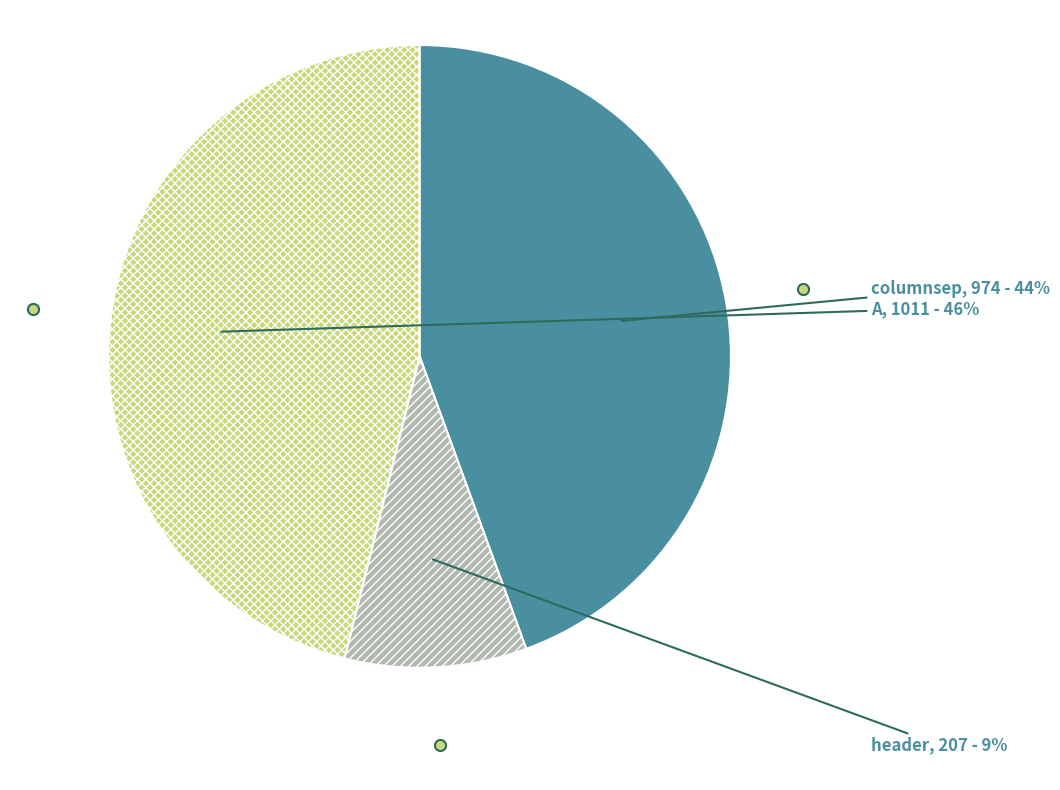

To the nearest percent, what is the difference between the largest and smallest slice percentages?

37%